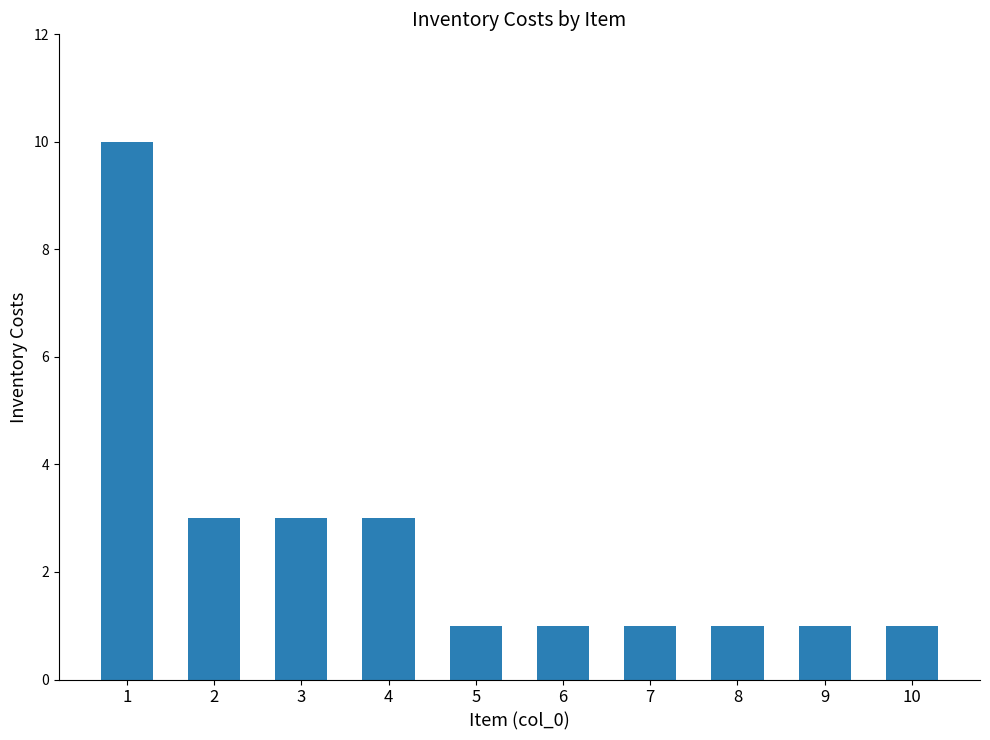

The value at 3 is 3. True or false?

True